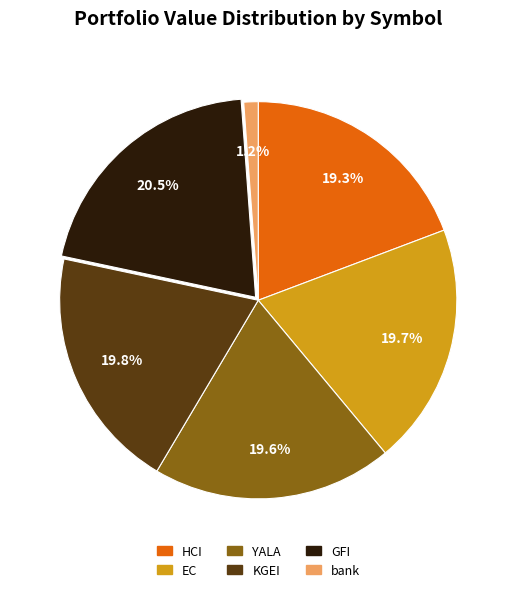

What percentage is NOT represented by bank?

98.8%